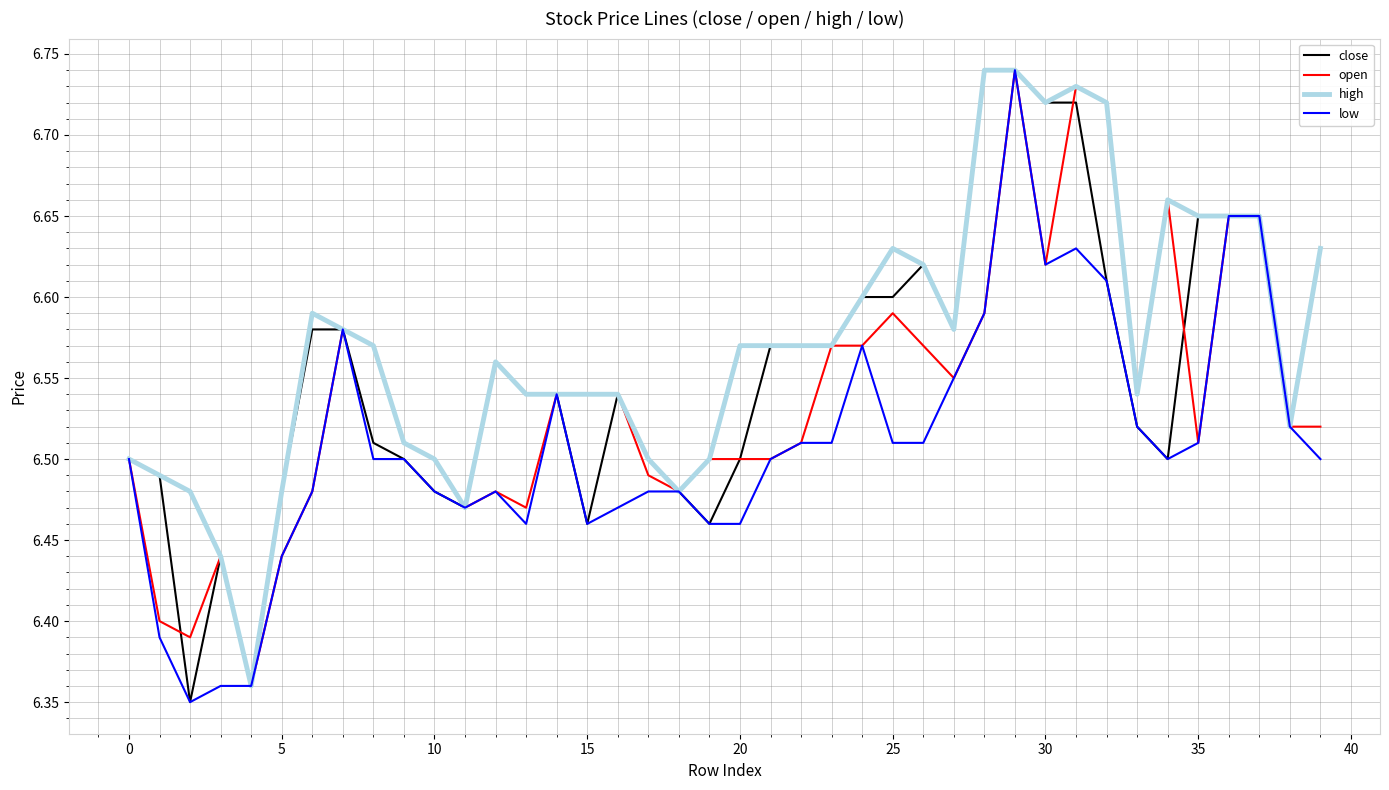

Which series has the largest total across all categories?

high